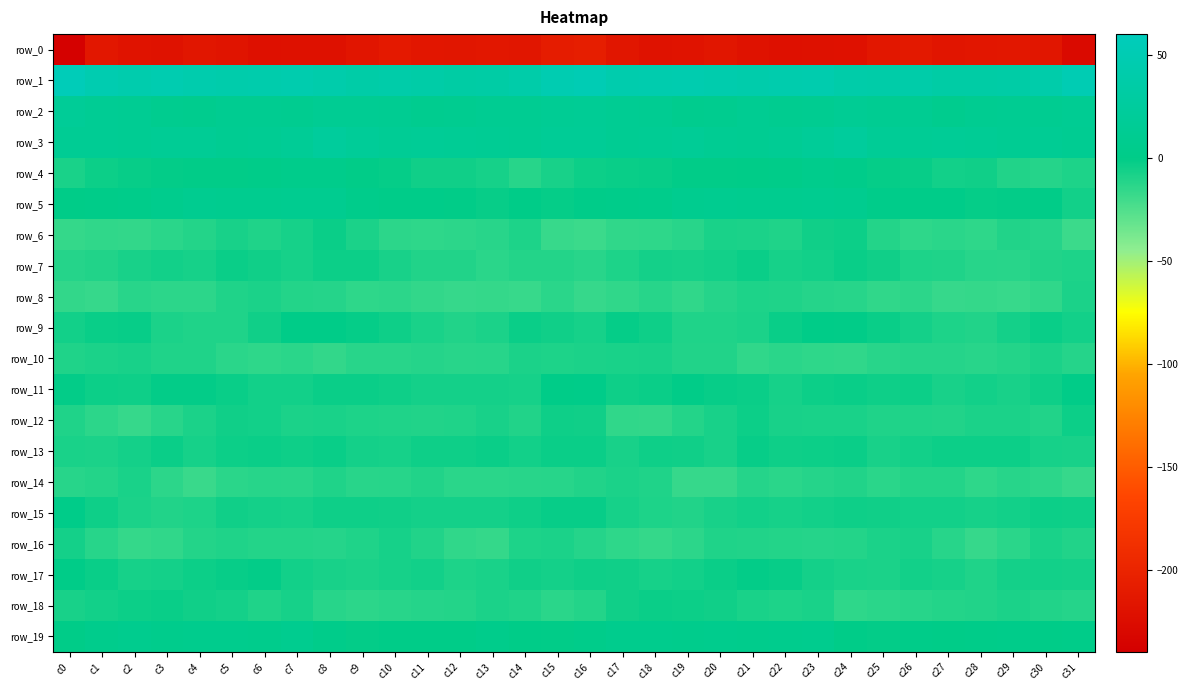

How many series are shown in this chart?

20